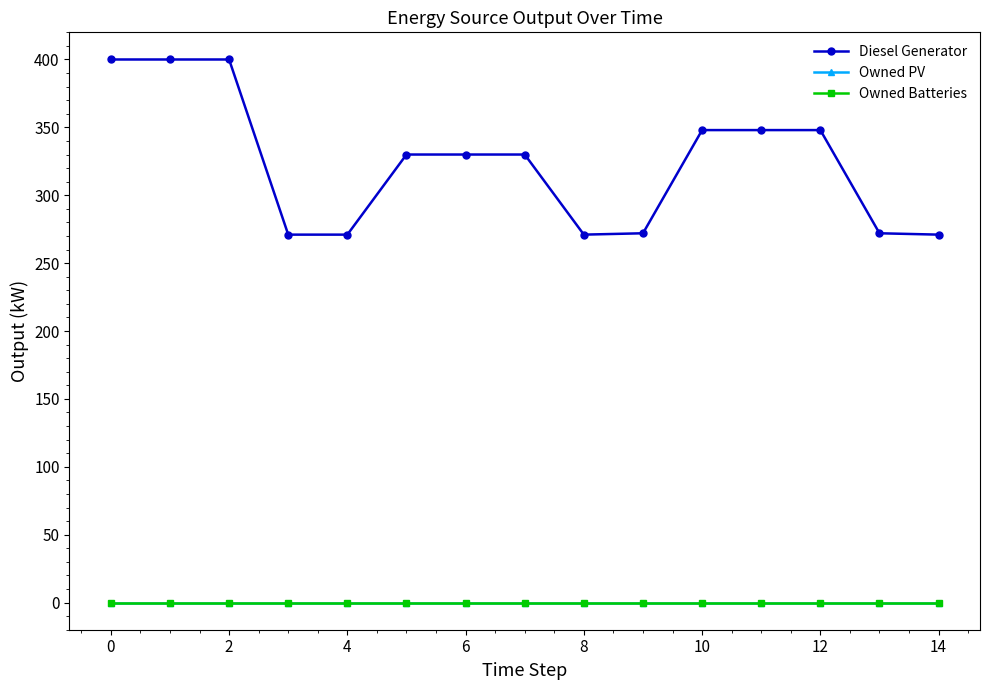

Is this an area chart (filled region under the line)?

No